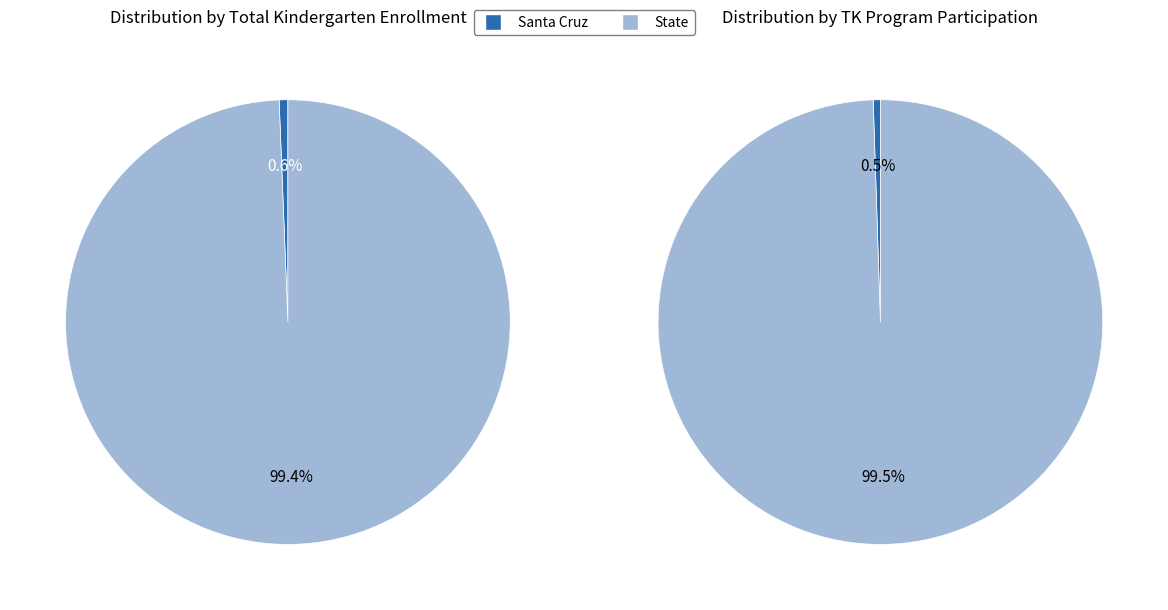

How much of the chart is everything except Santa Cruz?

99.4%